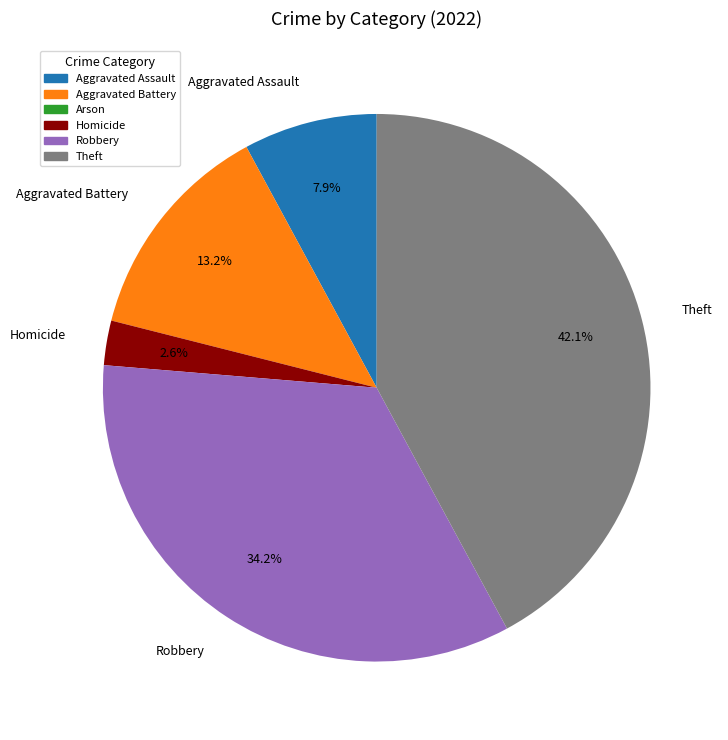

How much of the chart is everything except Theft?

57.9%